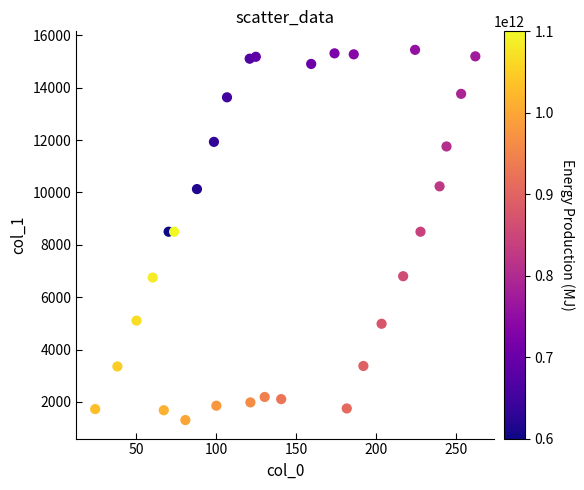

What is the range of Y values (max minus min)?

14141.4